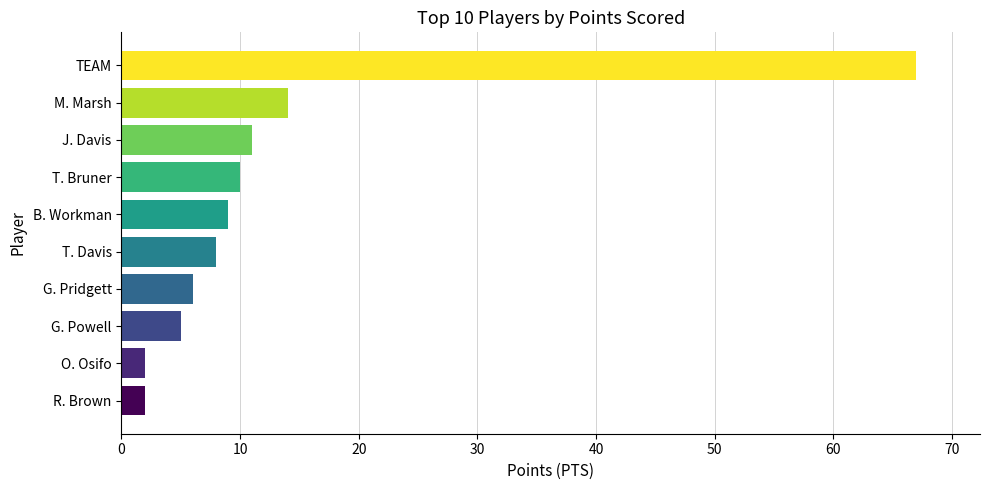

What is the difference between the maximum and second lowest values?

65